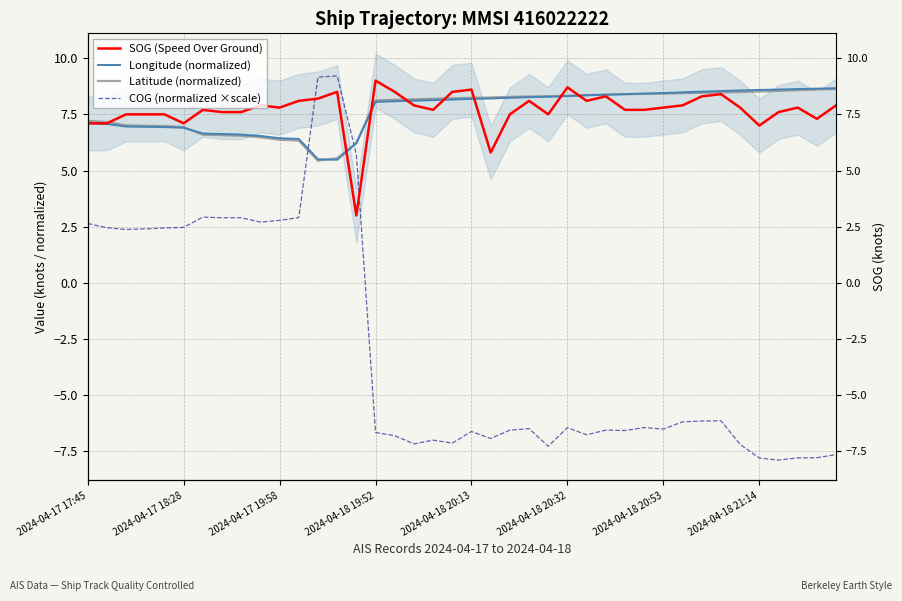

In COG (normalized ×scale), how many points are lower than both neighbors (excluding endpoints)?

10